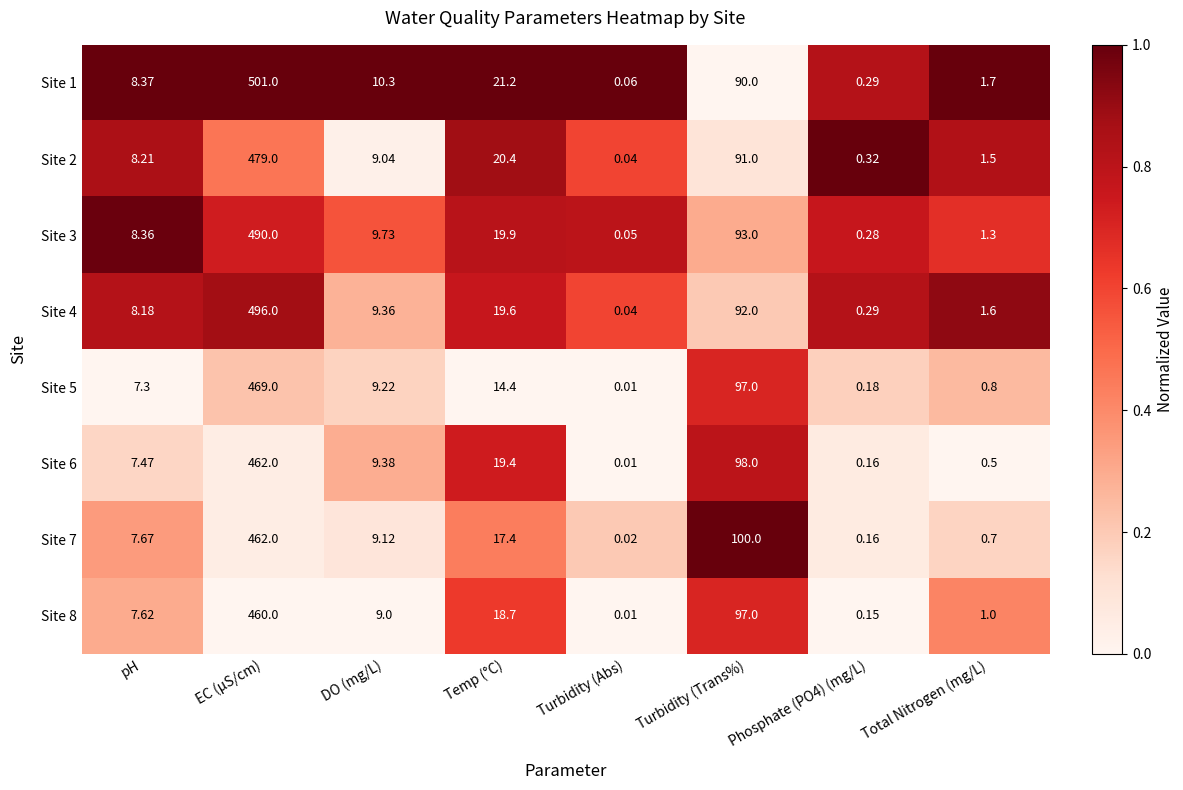

Which category has the highest value in the Site 4 series?

EC (μS/cm)